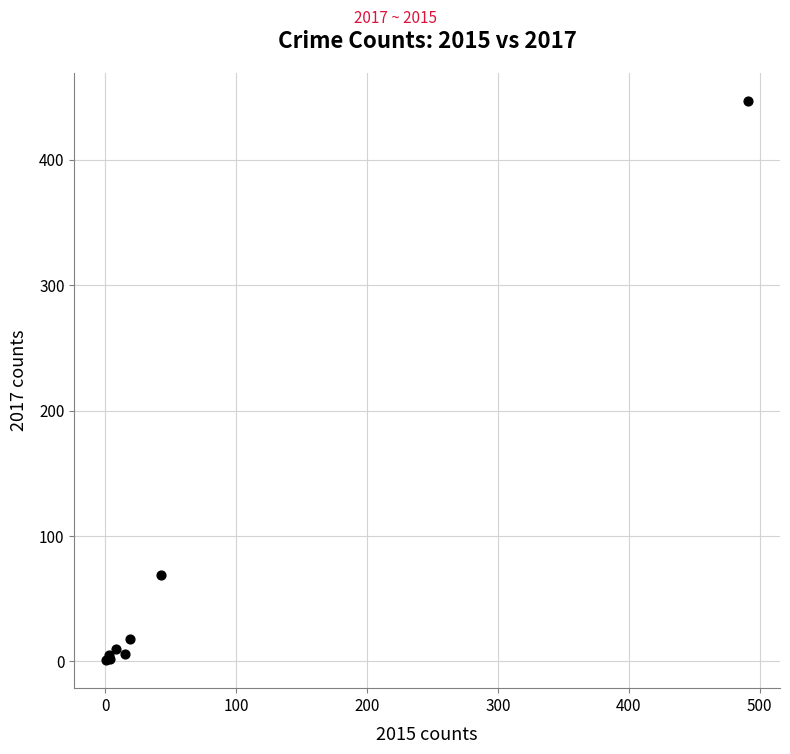

What Y value in the scatter plot is closest to 224?

69